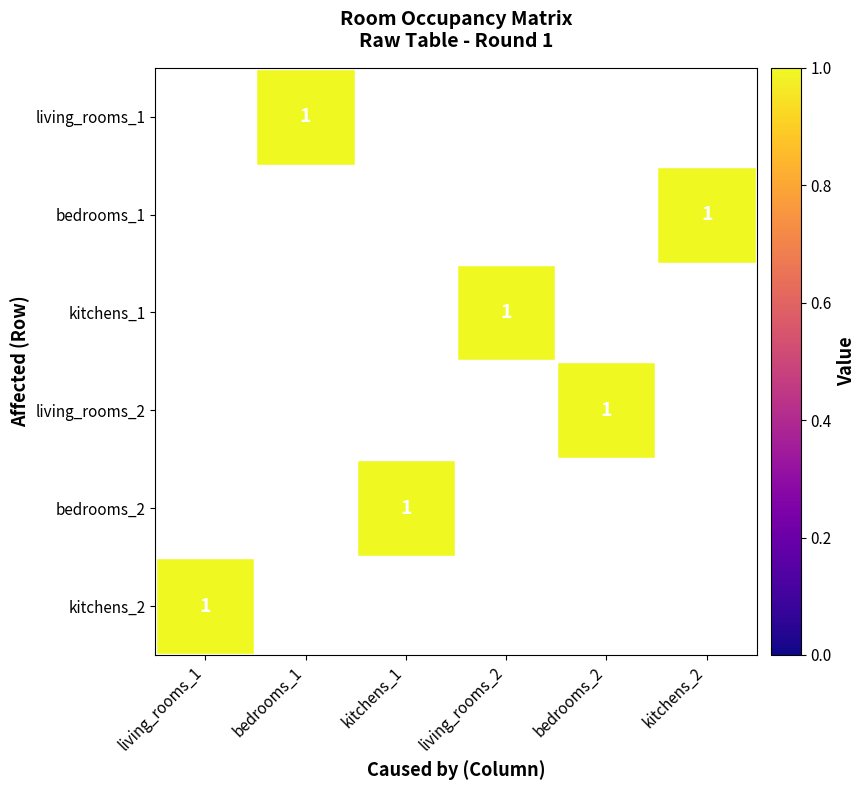

True or false: kitchens_1 has a value of 1 at living_rooms_2.

True